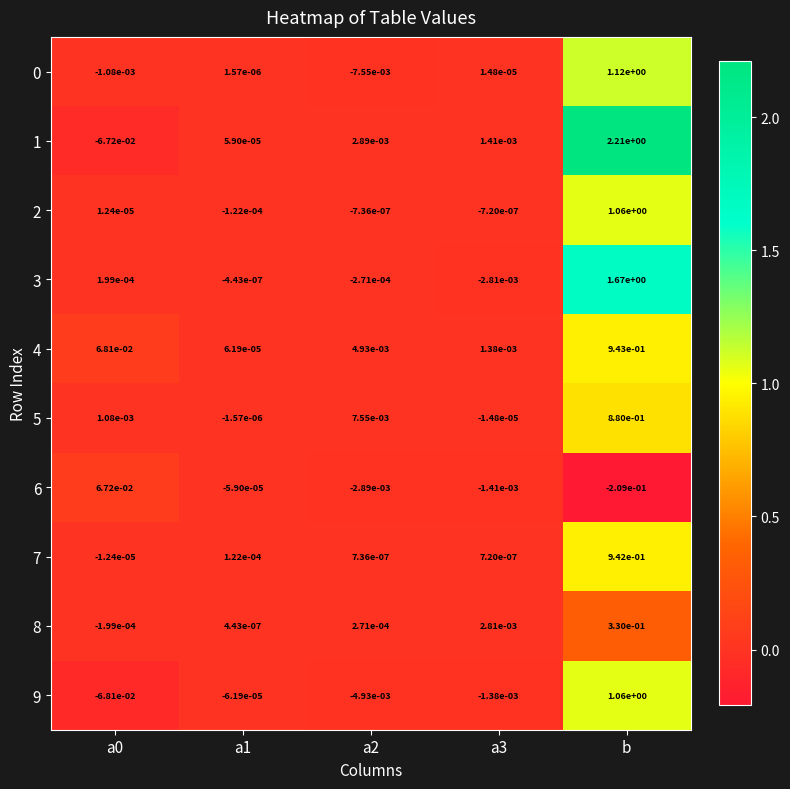

Is the value of 1 at a3 greater than the value of 2 at a1?

Yes